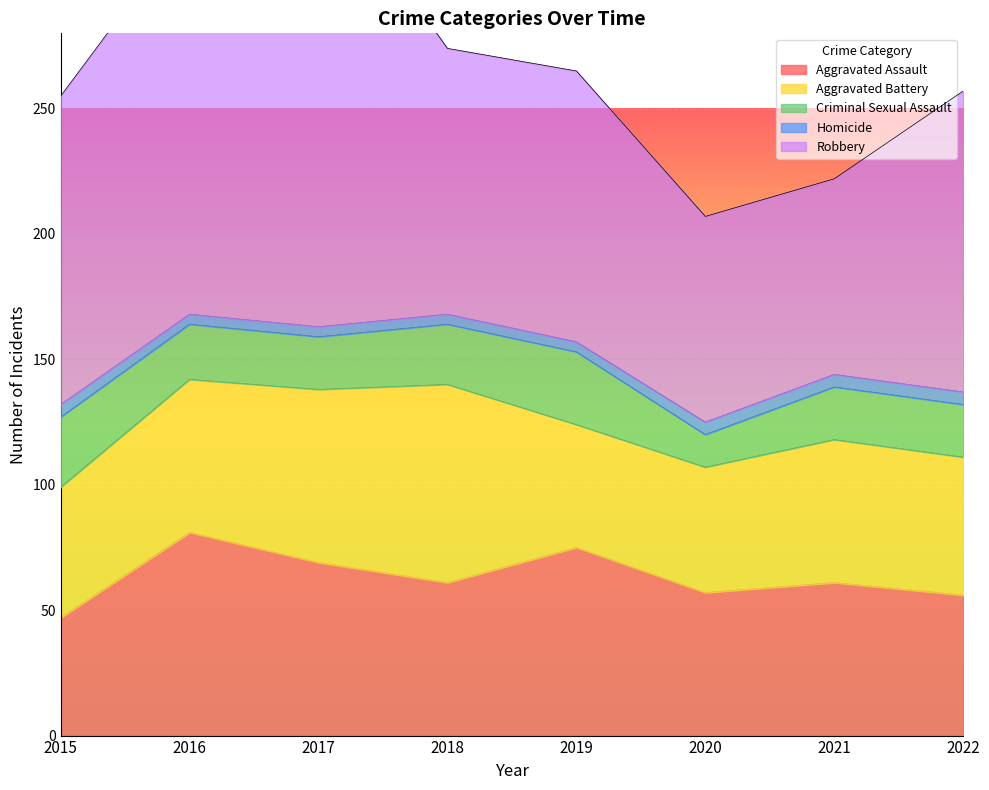

Is it true that Aggravated Battery equals 49 at 2019?

True